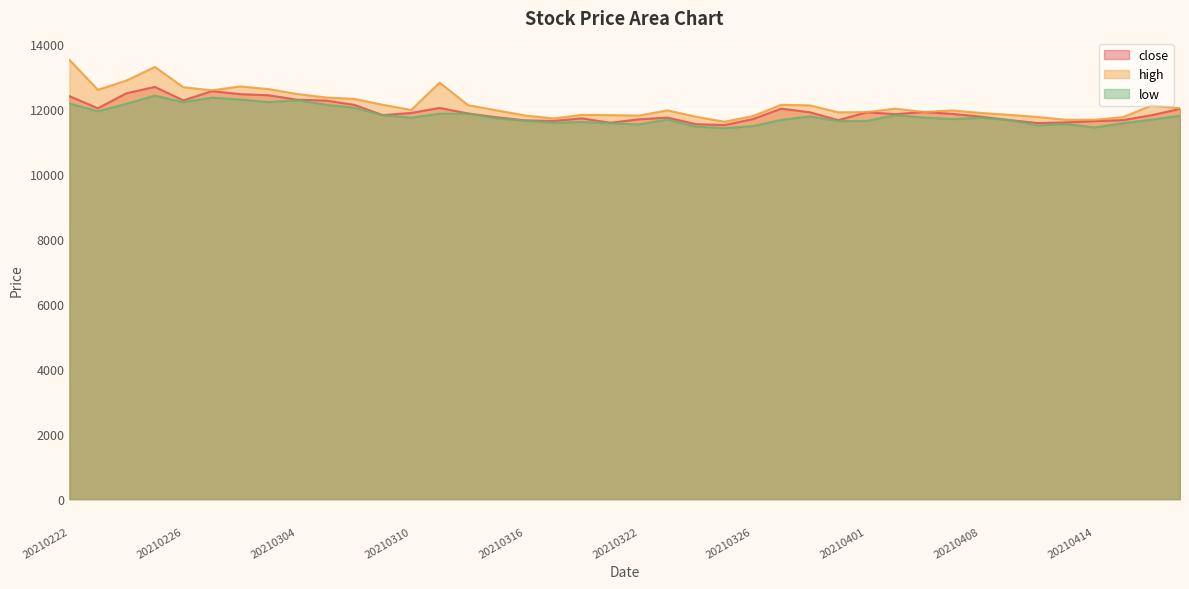

Which category has the lowest value in the close series?

20210325